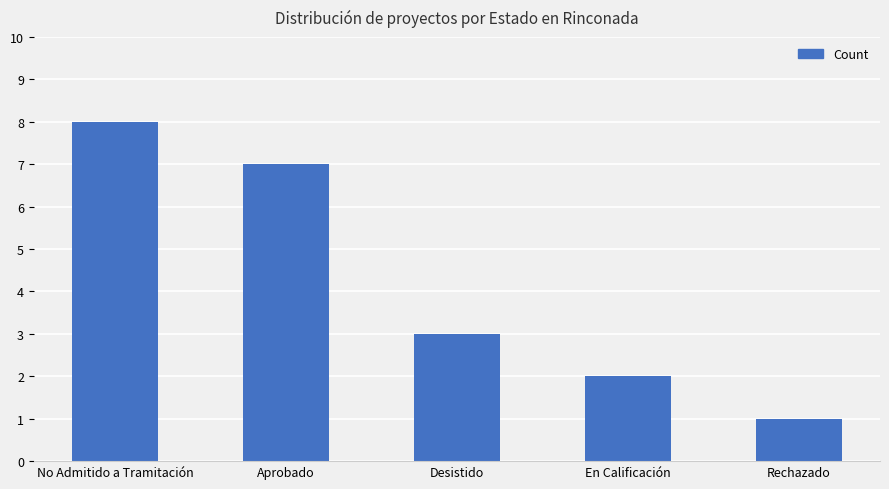

What is the sum of the values at En Calificación and No Admitido a Tramitación?

10